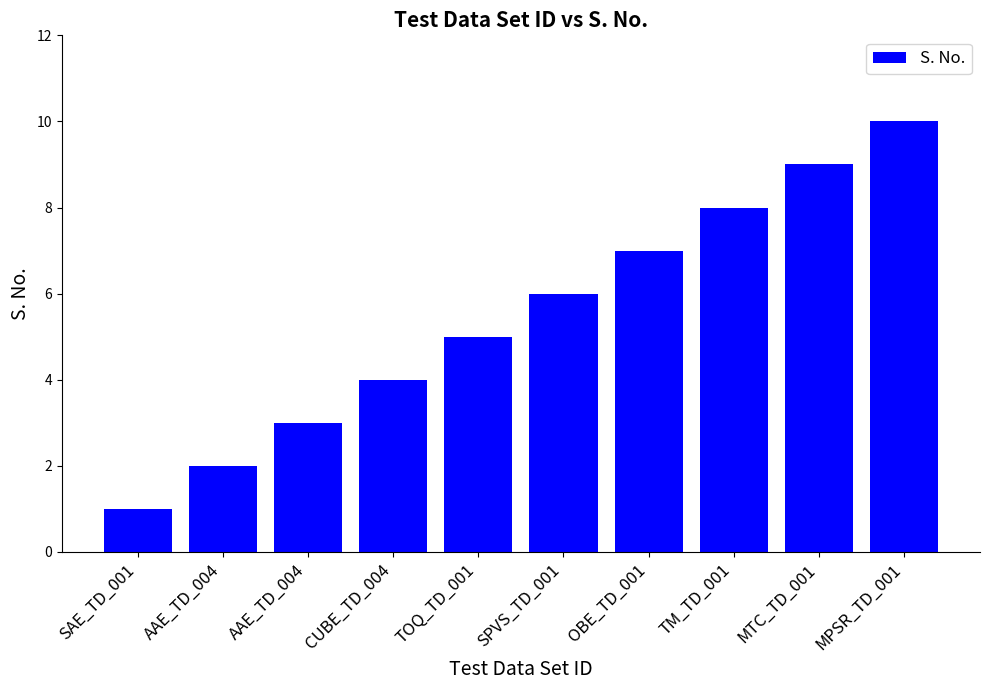

Does the chart contain any negative values?

No